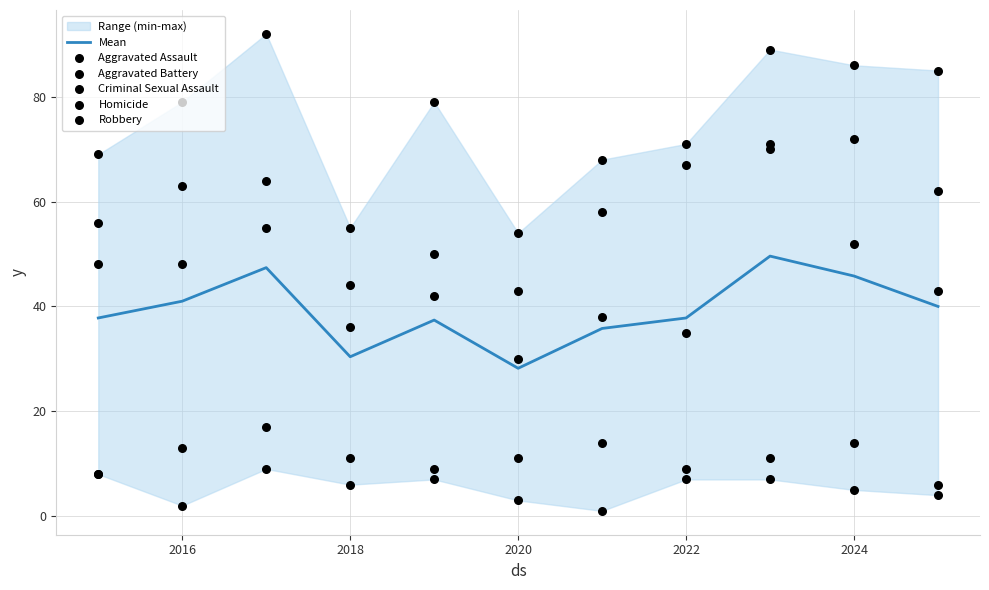

Which series contains the lowest Y value?

Homicide